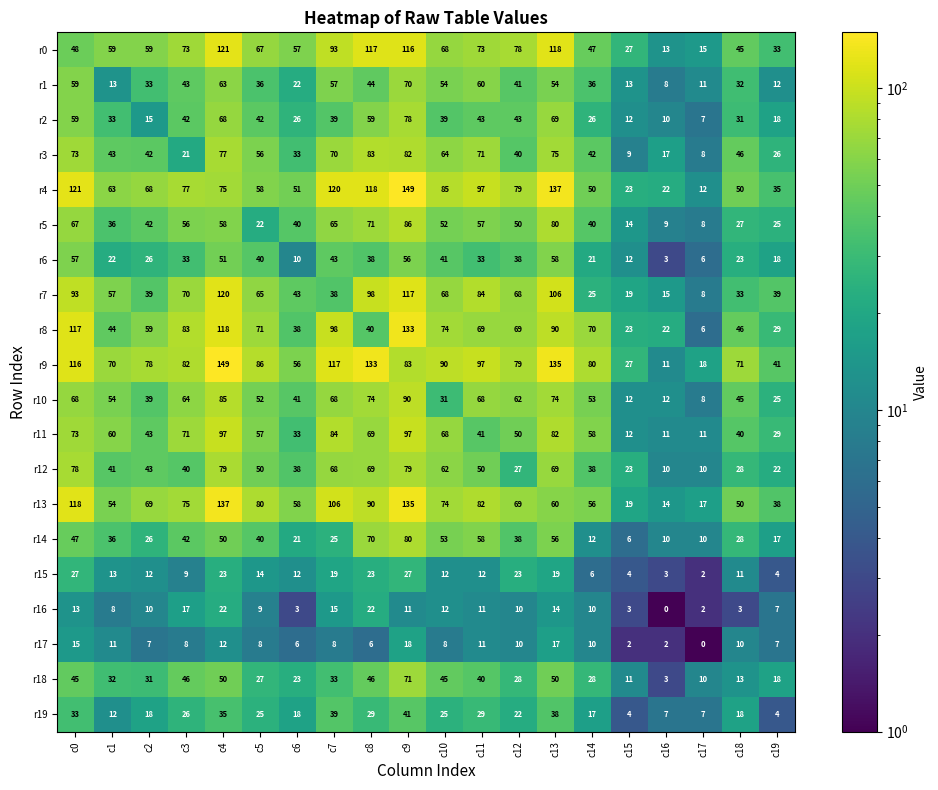

What is the difference between the r17 values at c18 and c2?

3